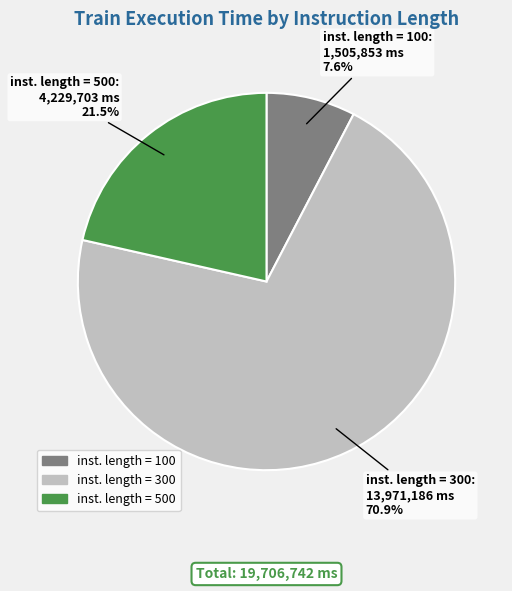

What percentage is NOT represented by inst. length = 500?

78.5%